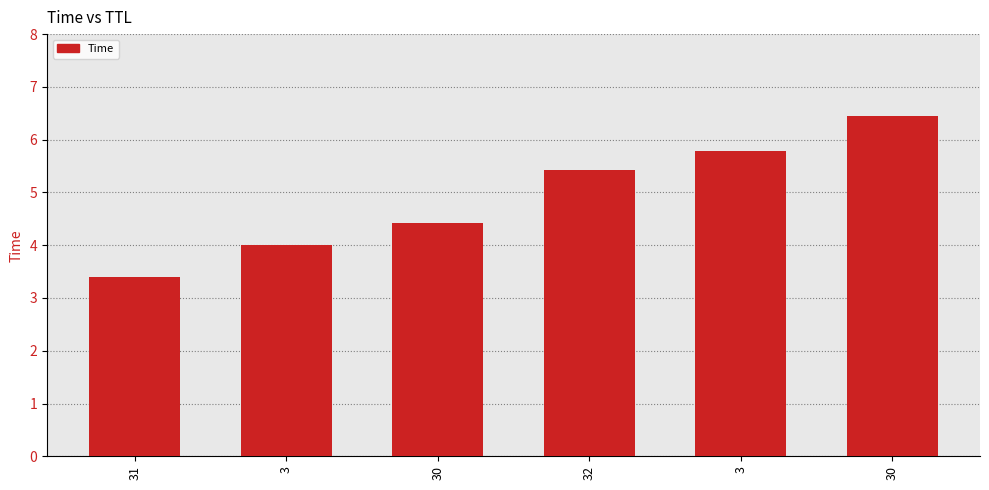

How many data points are less than 5?

3